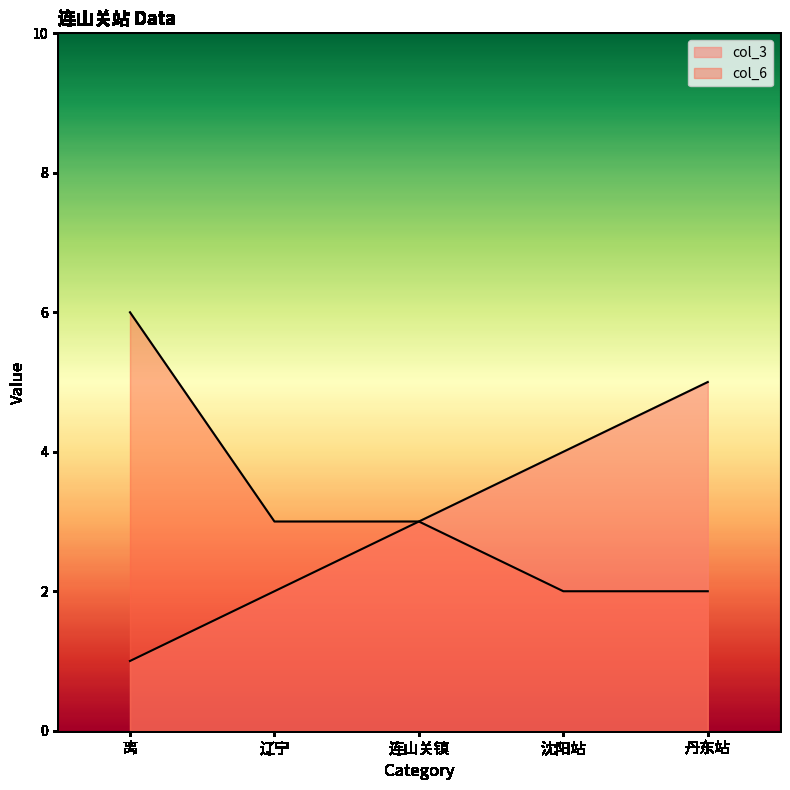

Which series has the largest range (max minus min)?

col_3